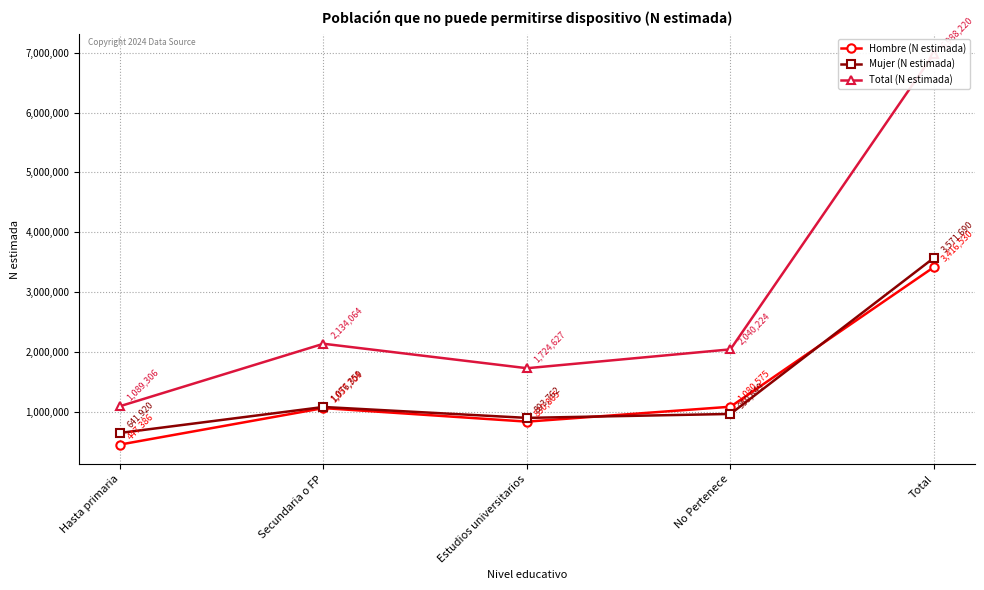

At how many categories does at least one series exceed 2754621?

1